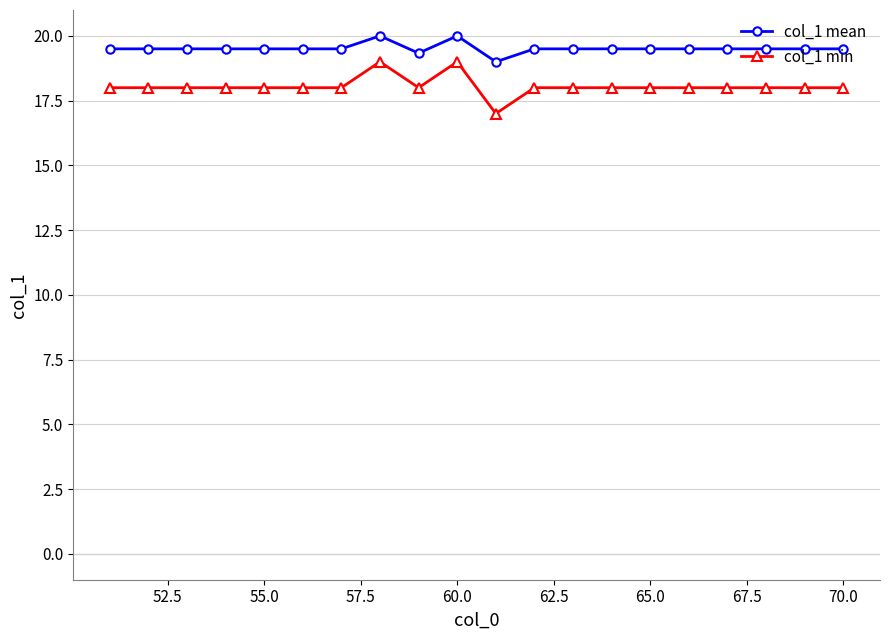

Count the col_1 mean values in the range 19 to 20.

20